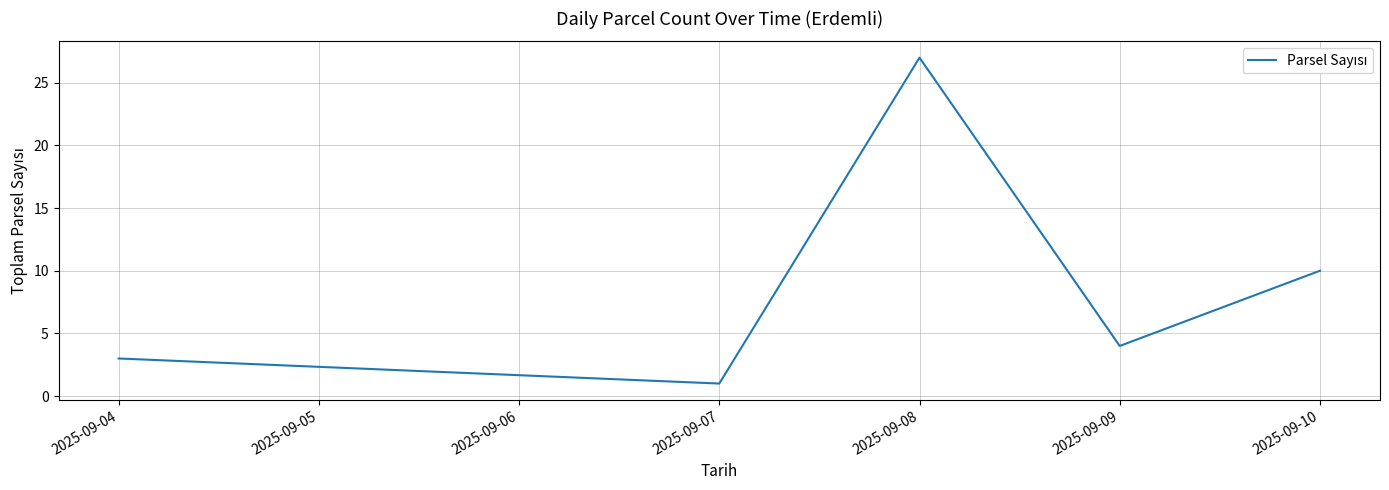

Does the chart have visible grid lines?

Yes